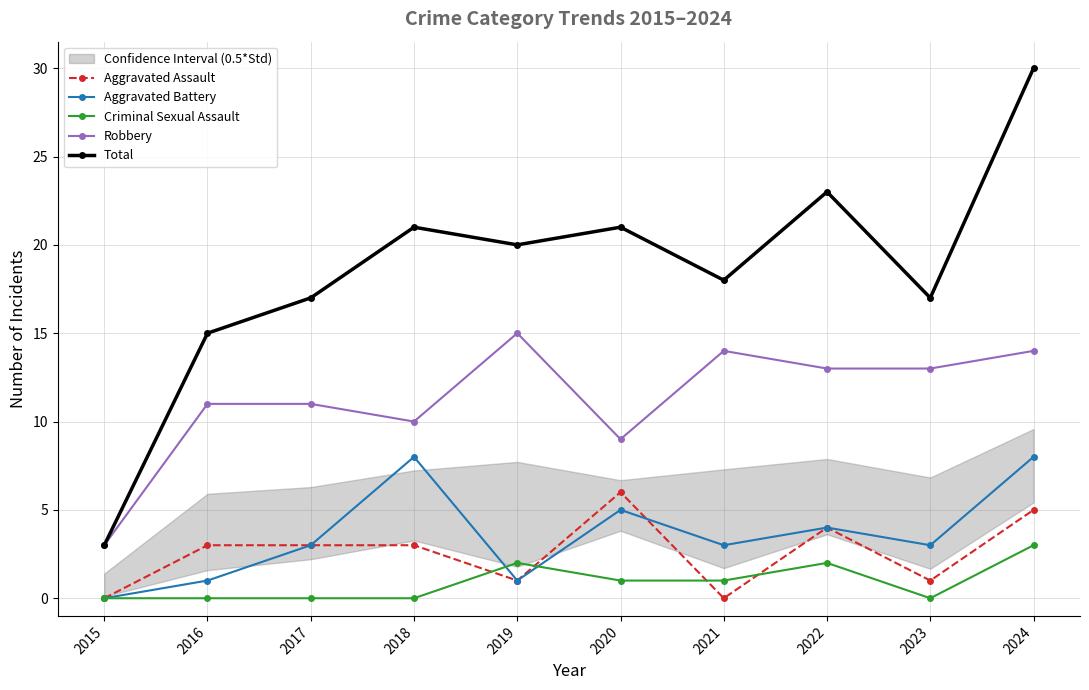

At which label is Total closest to 16?

2016